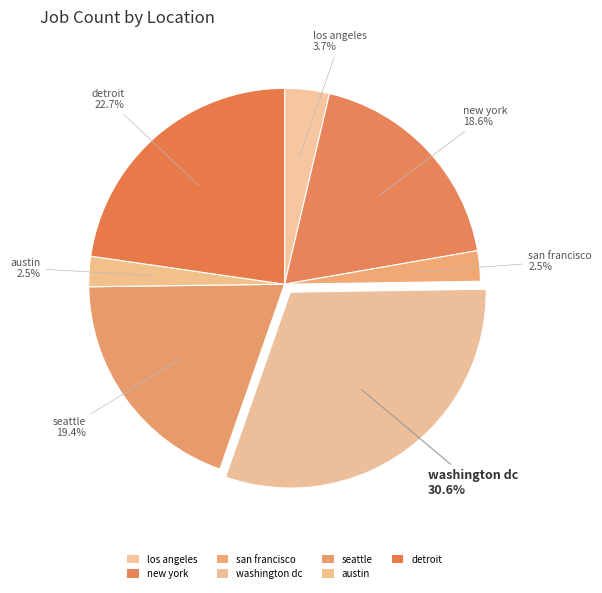

What portion of the pie excludes washington dc?

69.4%